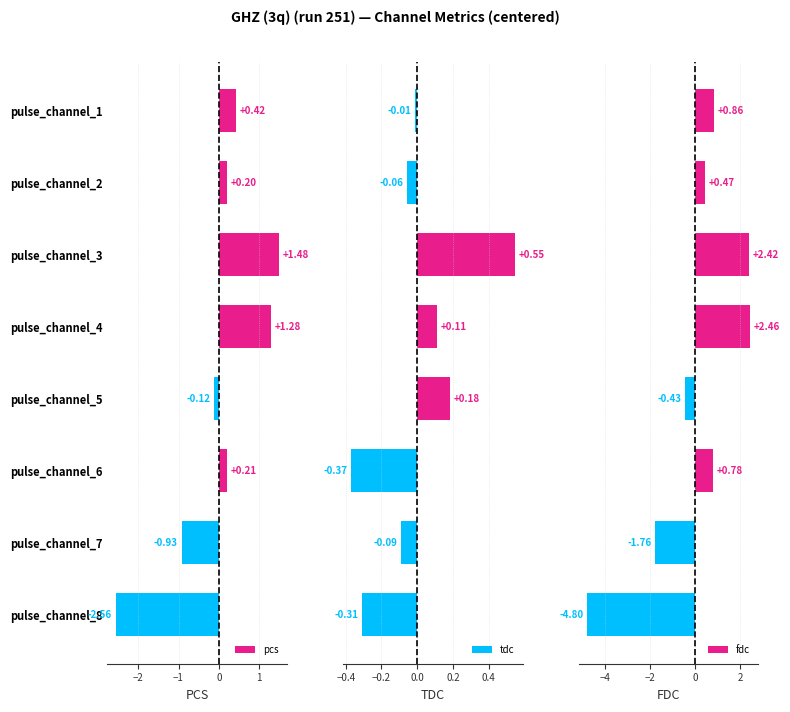

Does the chart contain any negative values?

Yes